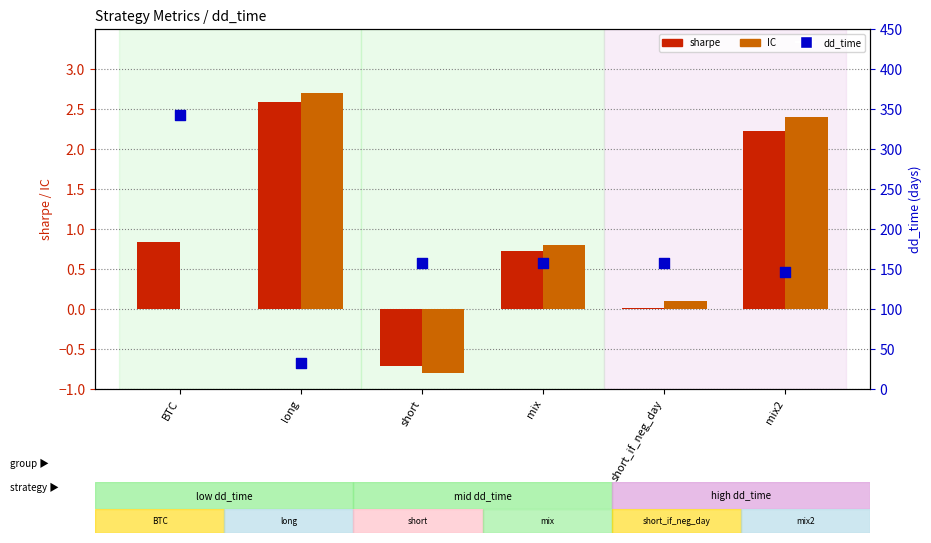

At which category is the sum across all series the highest?

BTC